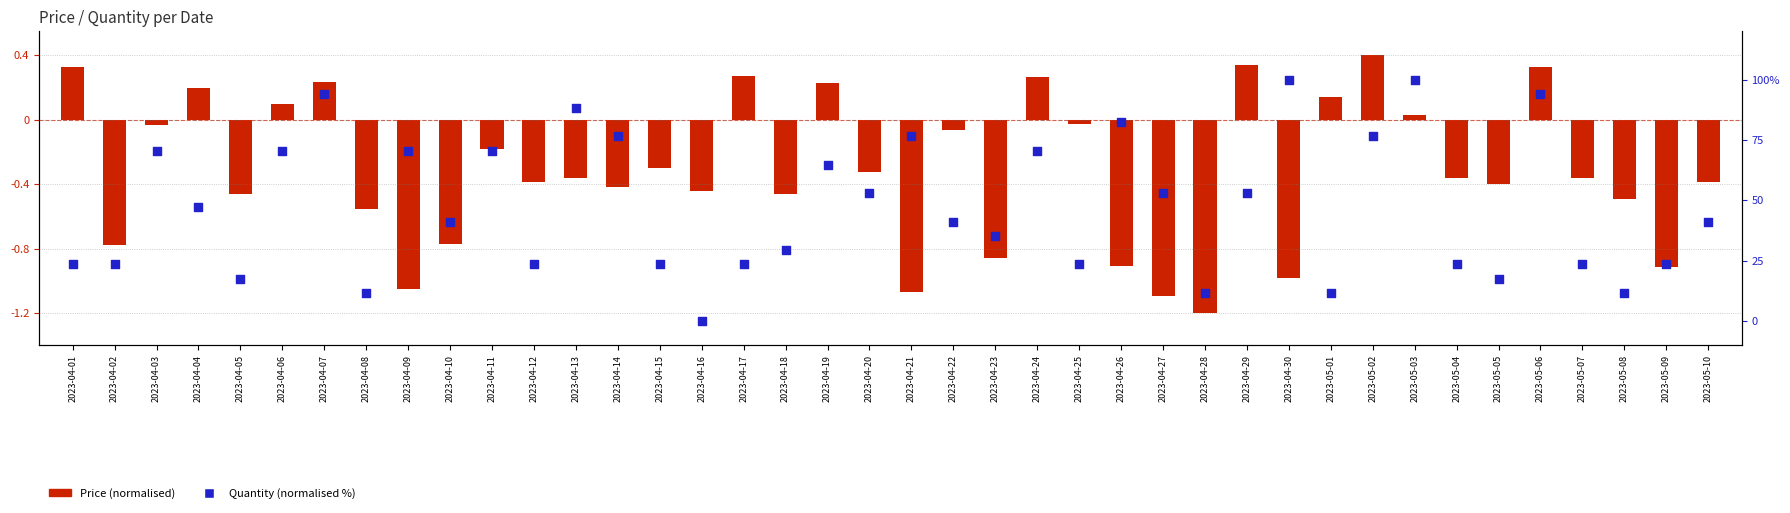

Which series contains the lowest Y value?

Price (normalised)